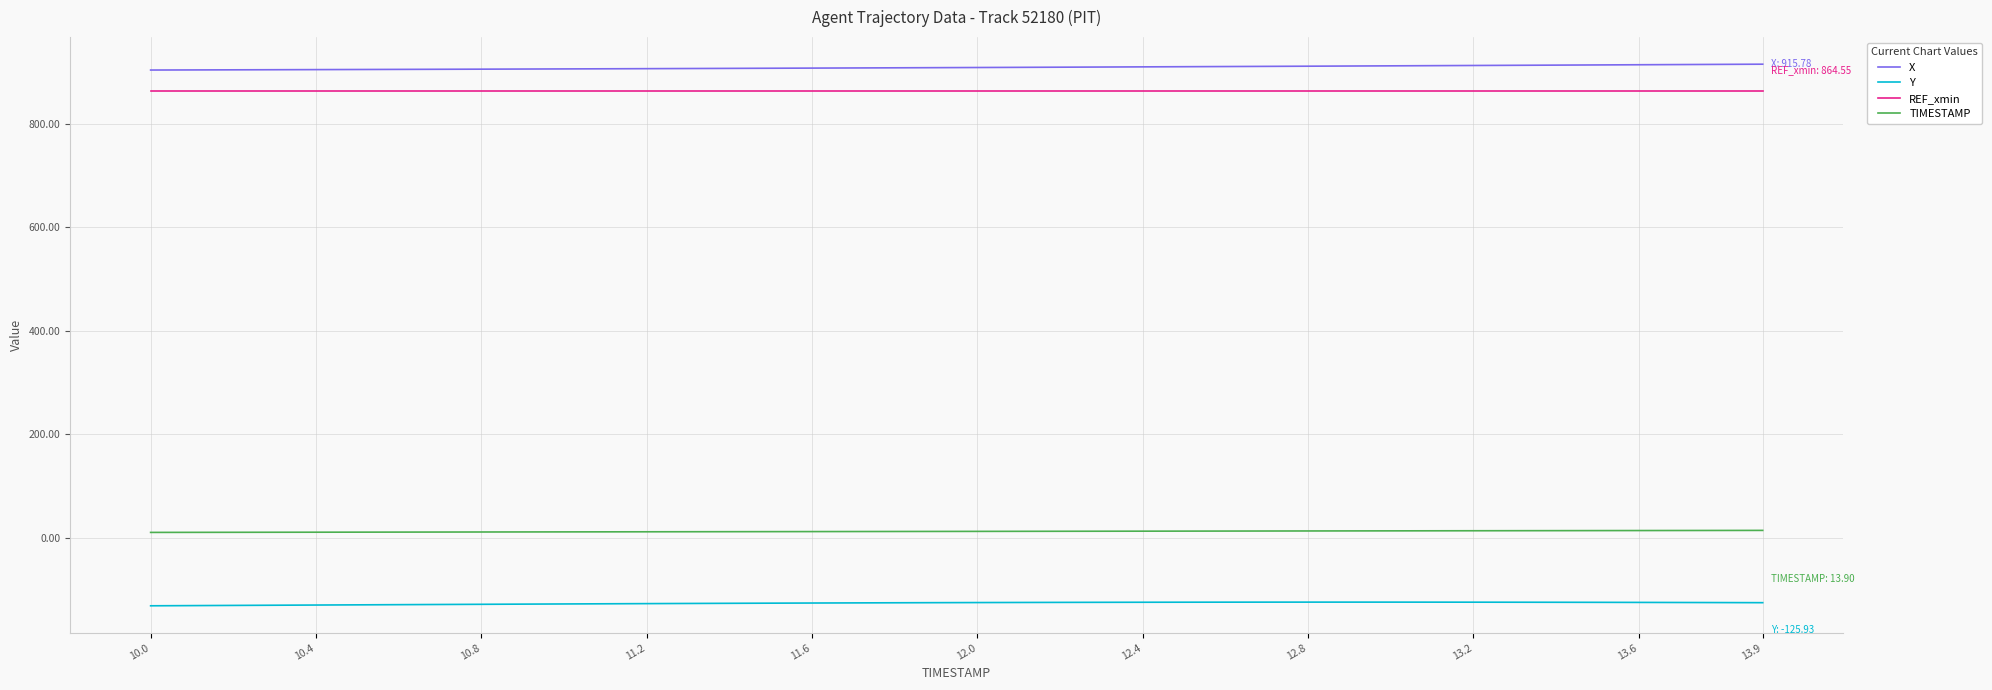

What is the greatest value displayed?

915.8